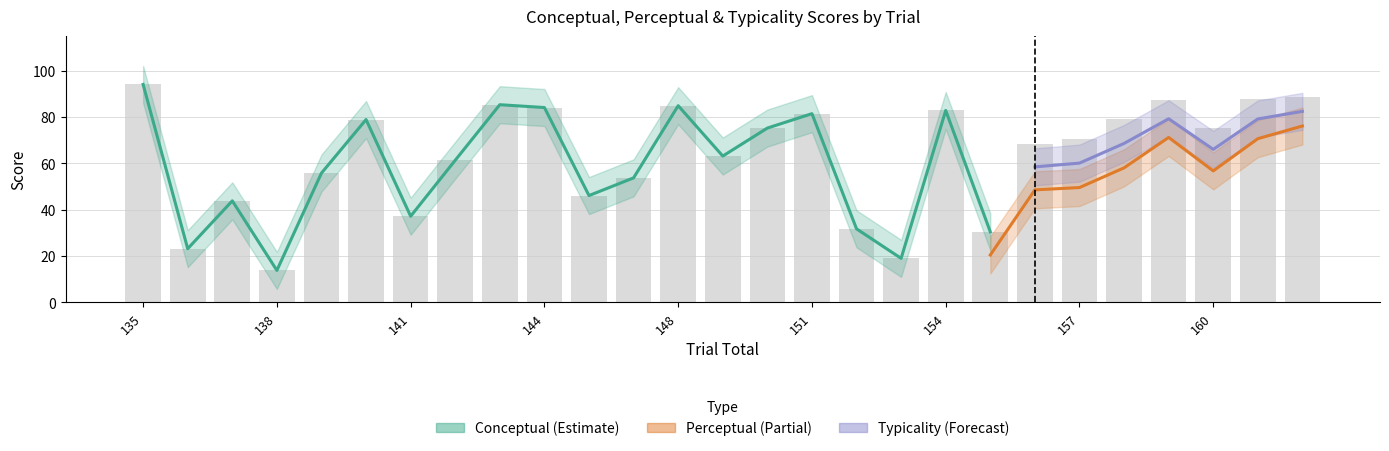

Is it true that typicality equals 11.8 at 146?

False